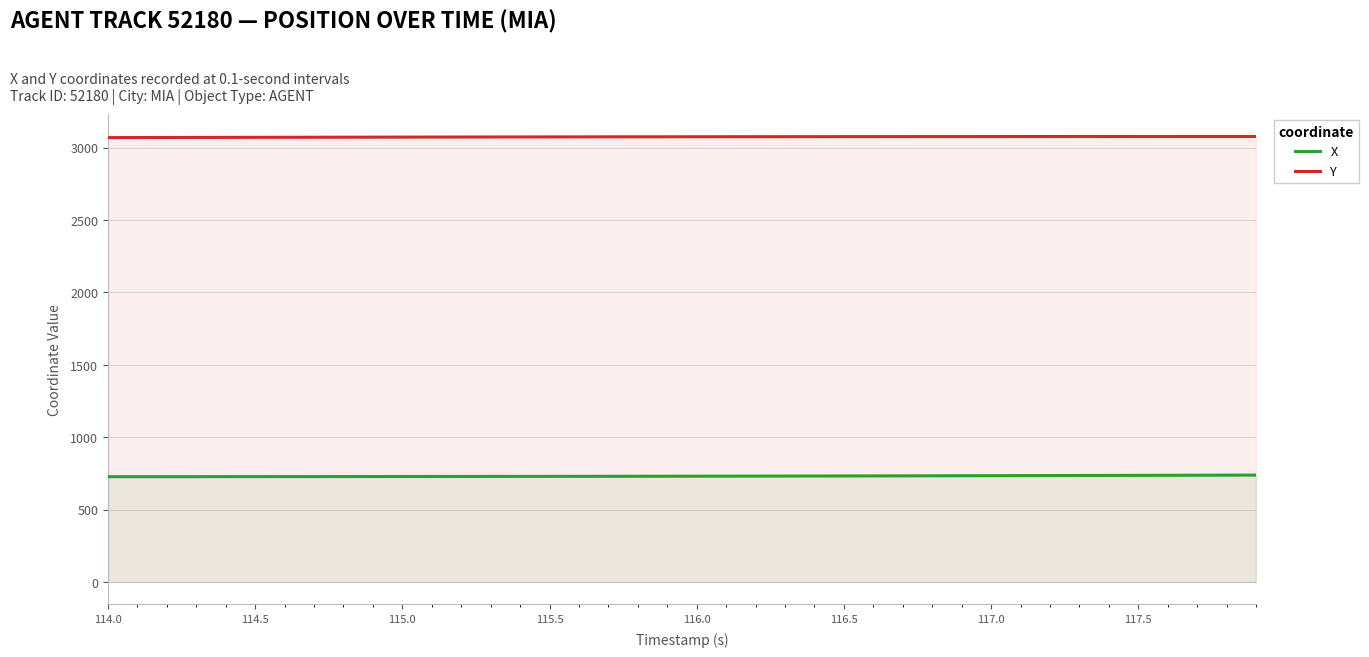

True or false: X and Y intersect in this chart.

False